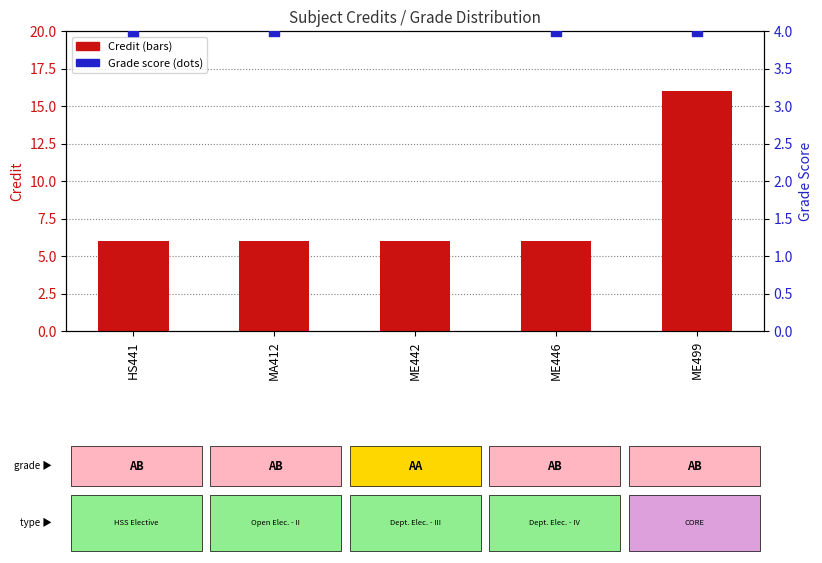

Which series reaches the maximum Y coordinate?

Credit